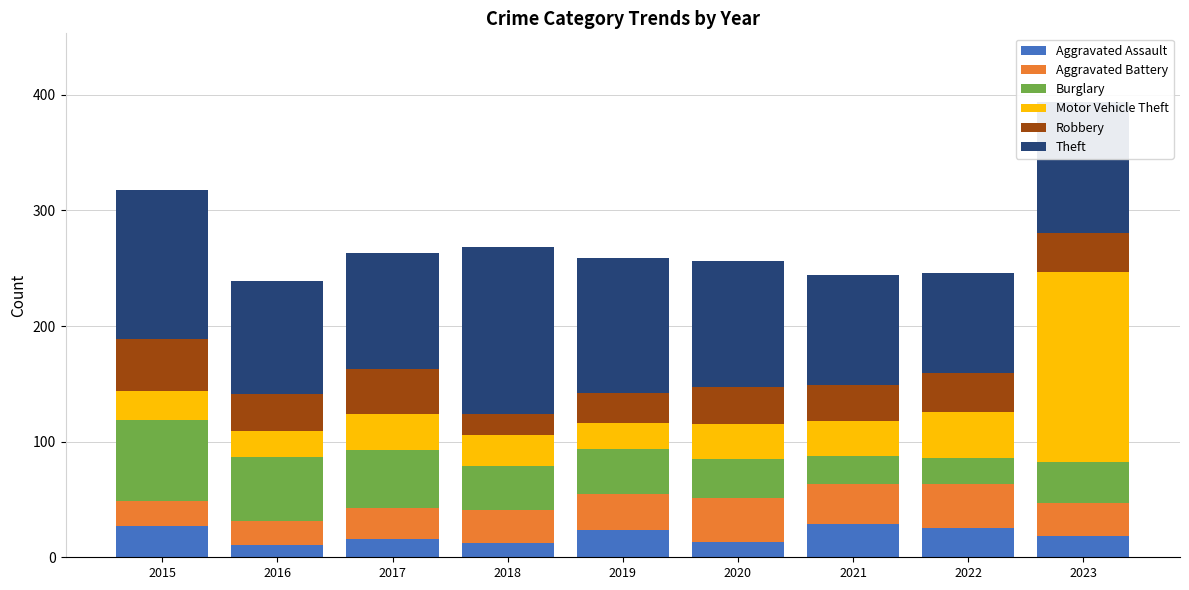

What is the difference between the maximum and minimum values in the Aggravated Assault series?

18